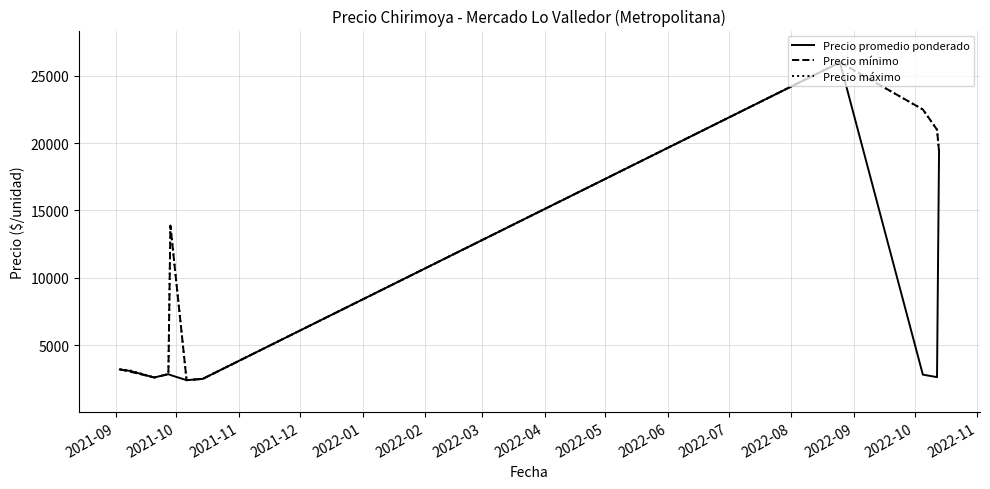

How many interior local valleys does the Precio máximo series have?

2